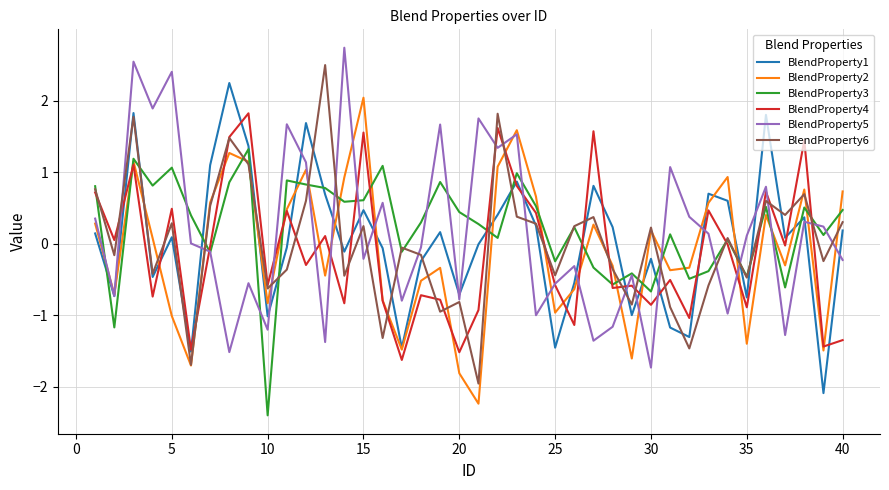

How many values in BlendProperty6 are above zero?

20